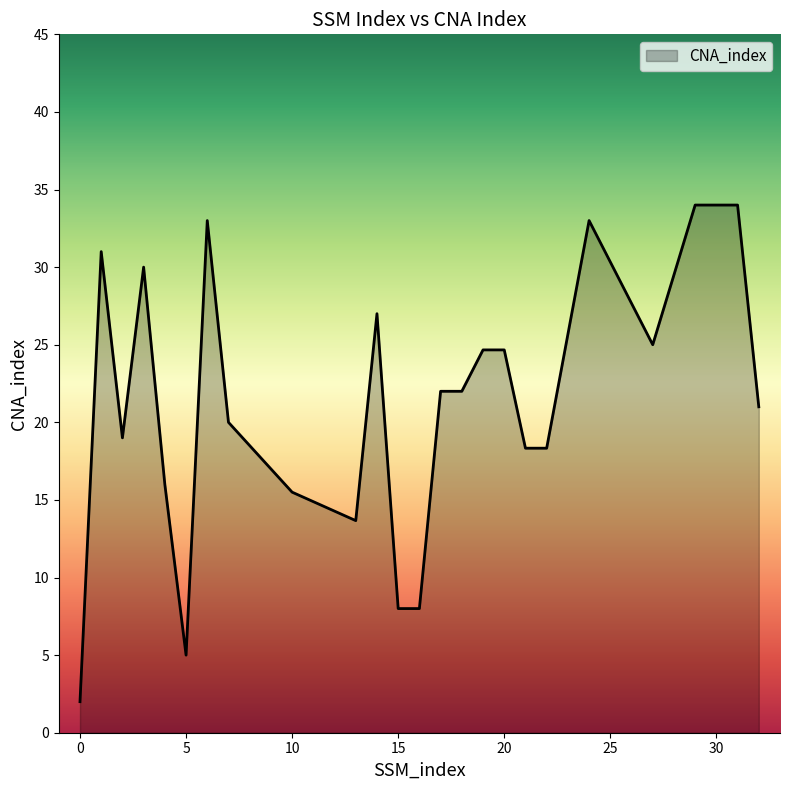

What is the difference between the maximum and minimum values?

32.0